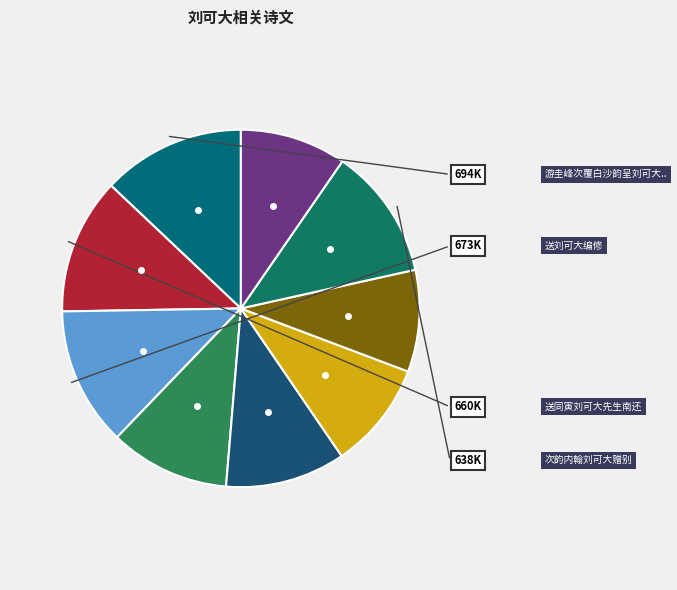

To the nearest percent, what is the average slice percentage?

11%